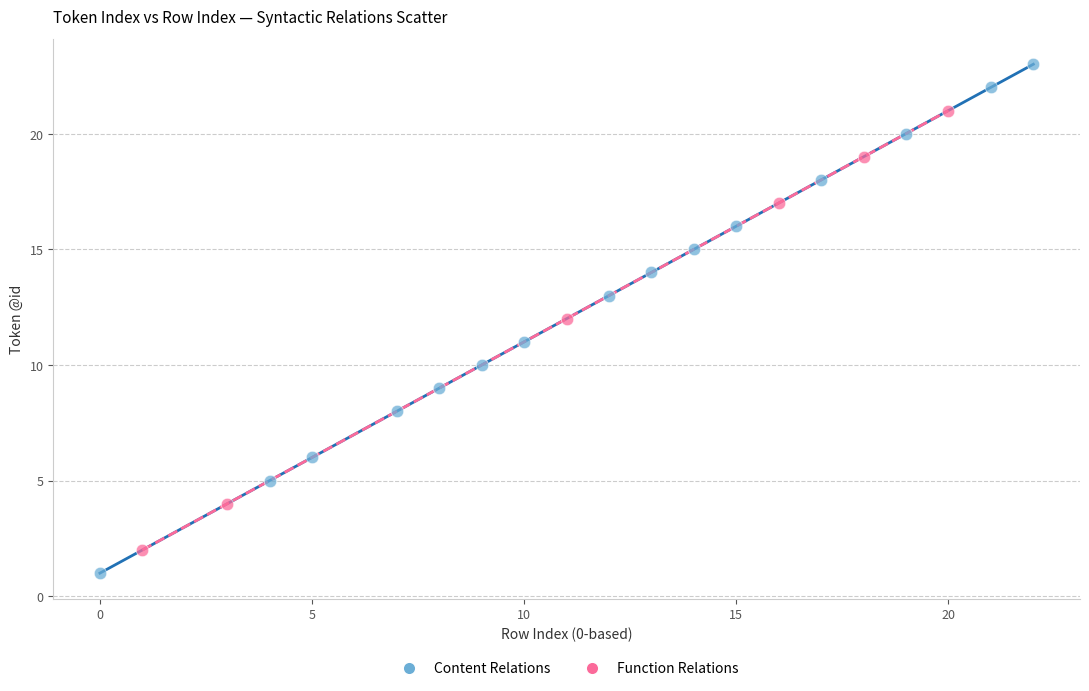

Which series contains the lowest Y value?

Content Relations